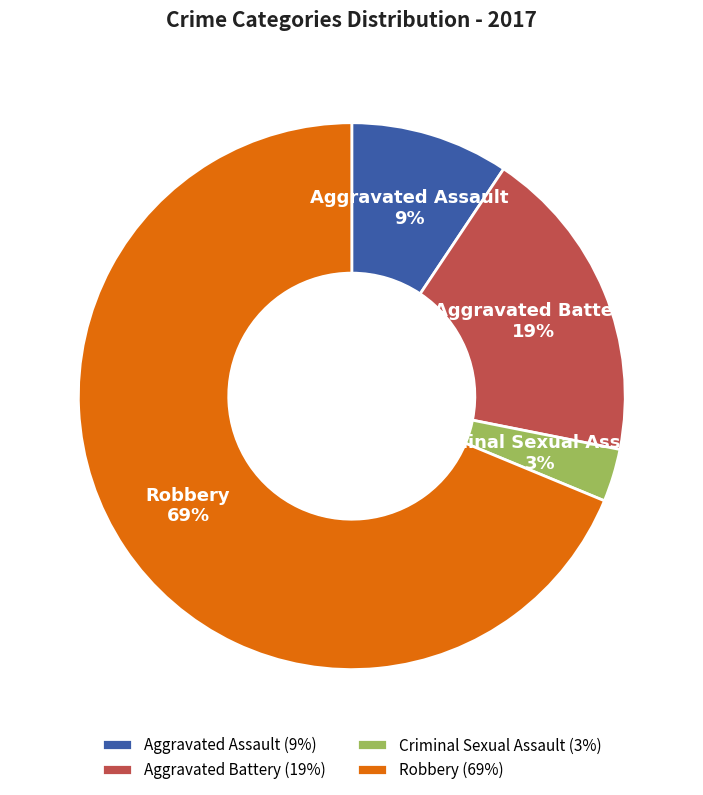

Is it true that Aggravated Battery is 19% of the pie?

True